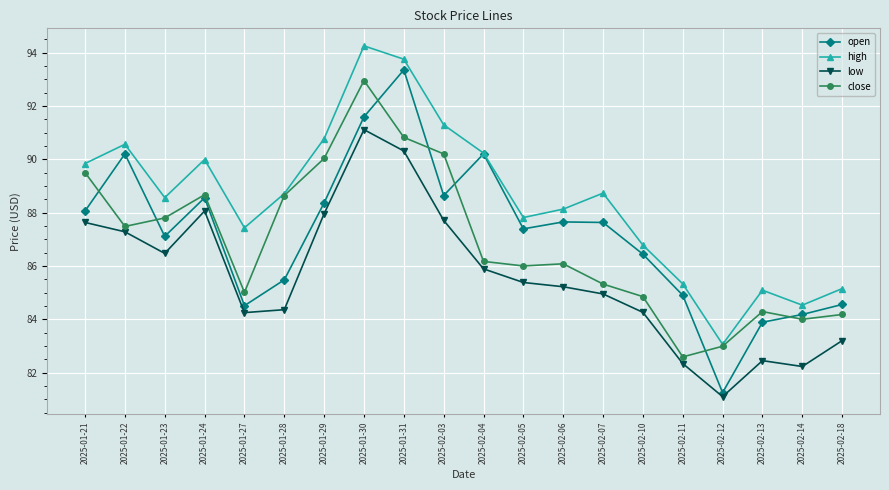

Which series has the largest range (max minus min)?

open